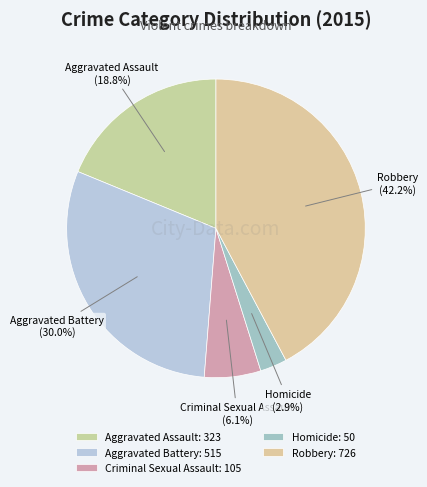

The Robbery slice represents 33% of the pie. True or false?

False